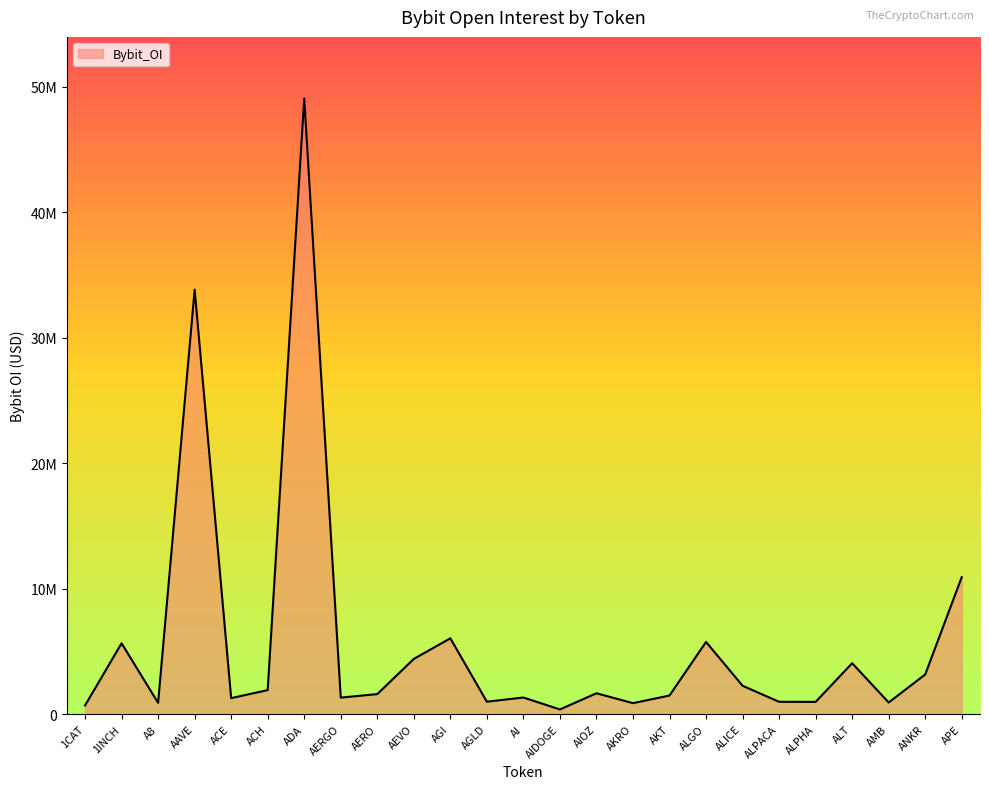

Reading left to right, transcribe all the data shown in this chart.

1CAT=697189	1INCH=5646111	A8=903047	AAVE=33817866	ACE=1277897	ACH=1919228	ADA=49047618	AERGO=1321092	AERO=1600093	AEVO=4401428	AGI=6043984	AGLD=994629	AI=1328066	AIDOGE=378718	AIOZ=1665063	AKRO=879435	AKT=1485986	ALGO=5755169	ALICE=2264095	ALPACA=987394	ALPHA=979864	ALT=4060000	AMB=933342	ANKR=3160916	APE=10916254